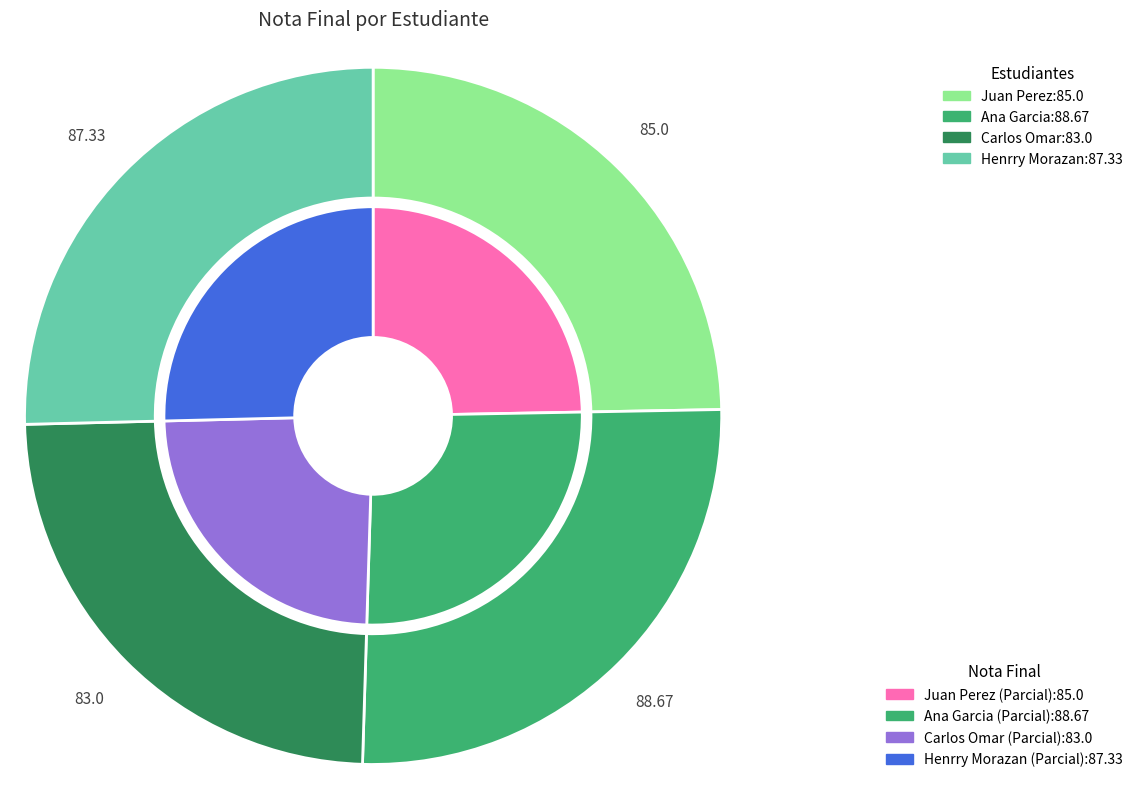

What is the ratio of the value at Juan Perez to the value at Henrry Morazan?

1.0